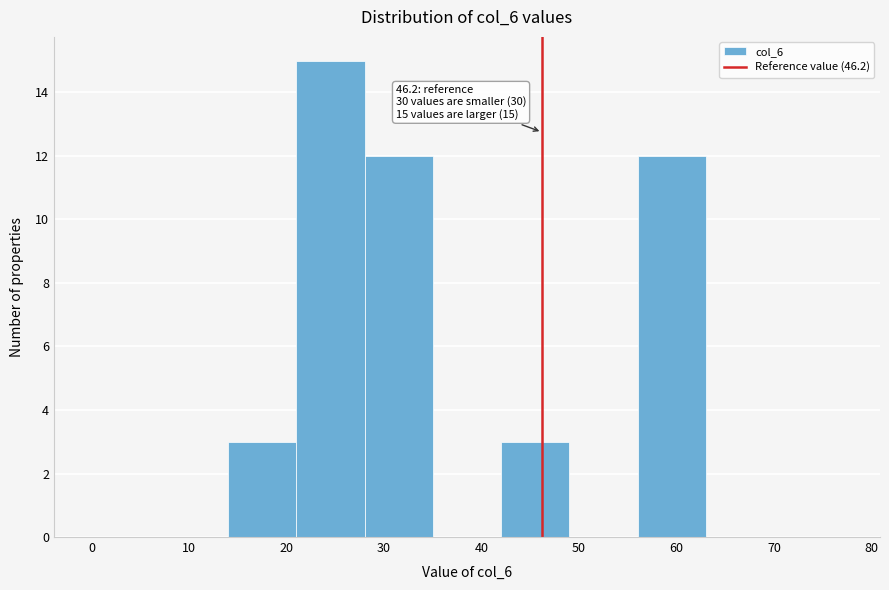

Which range on the x-axis has the tallest bar?

21 to 28